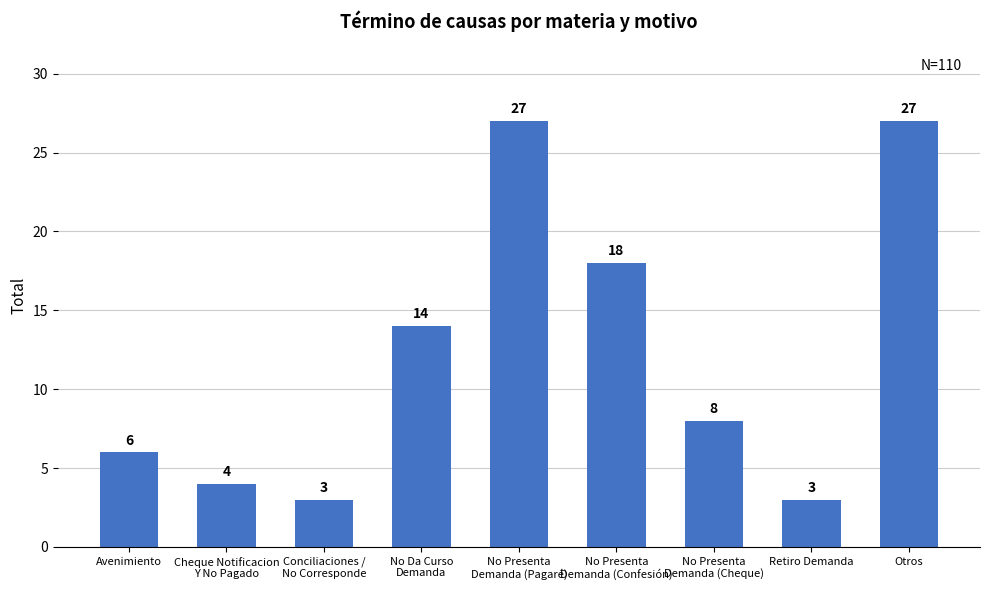

Between Avenimiento and Conciliaciones /
No Corresponde, which is larger?

Avenimiento